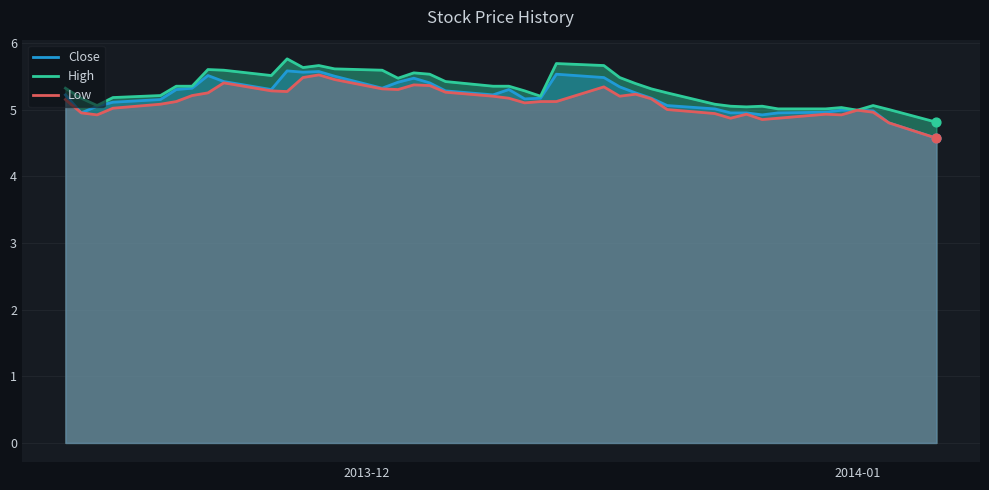

Which series has the largest Y range (max minus min)?

Close